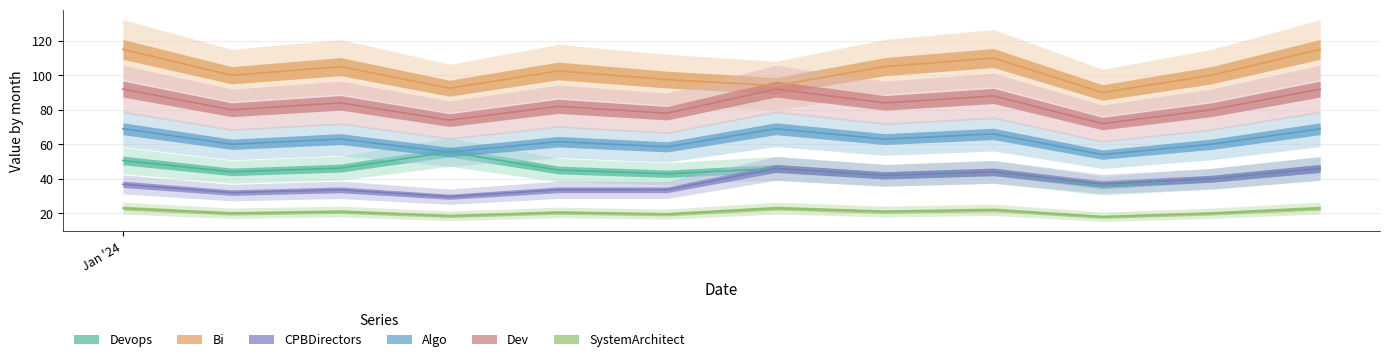

At 10/01/2024, list the series in order from smallest to largest.

SystemArchitect, Devops, CPBDirectors, Algo, Dev, Bi